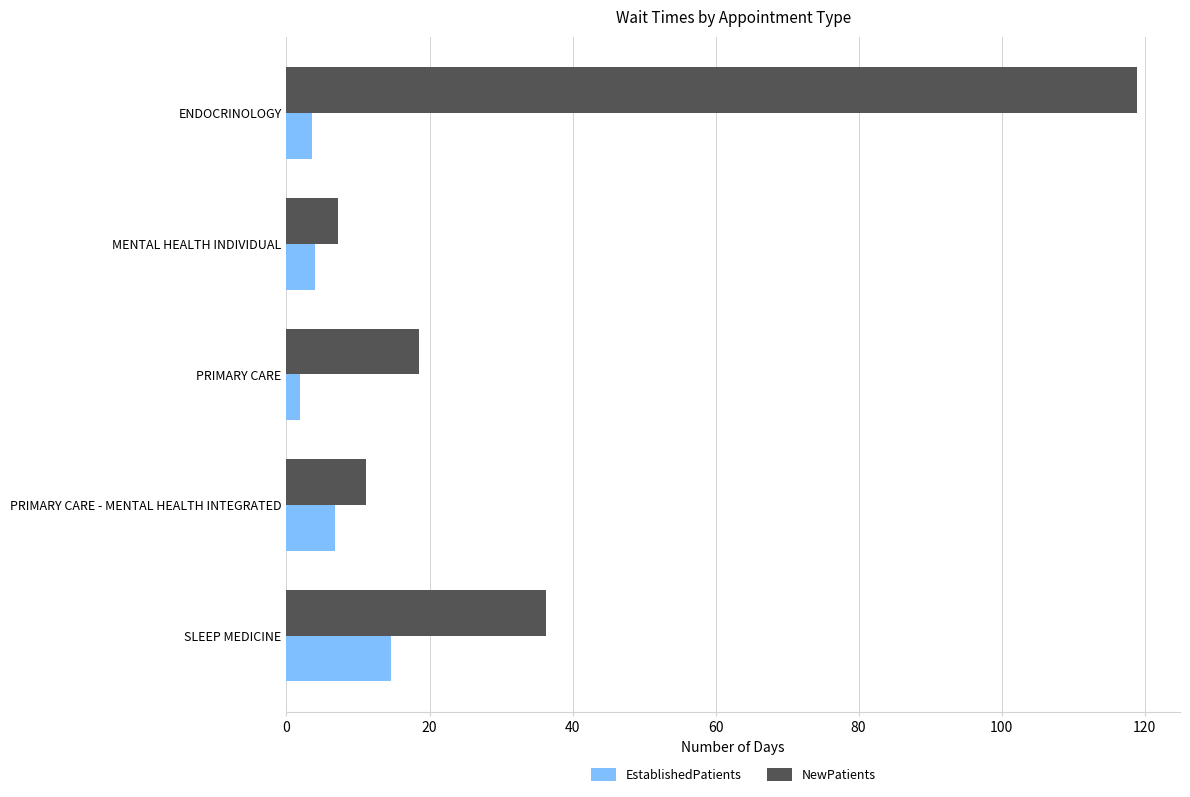

How many data points does each series have?

5